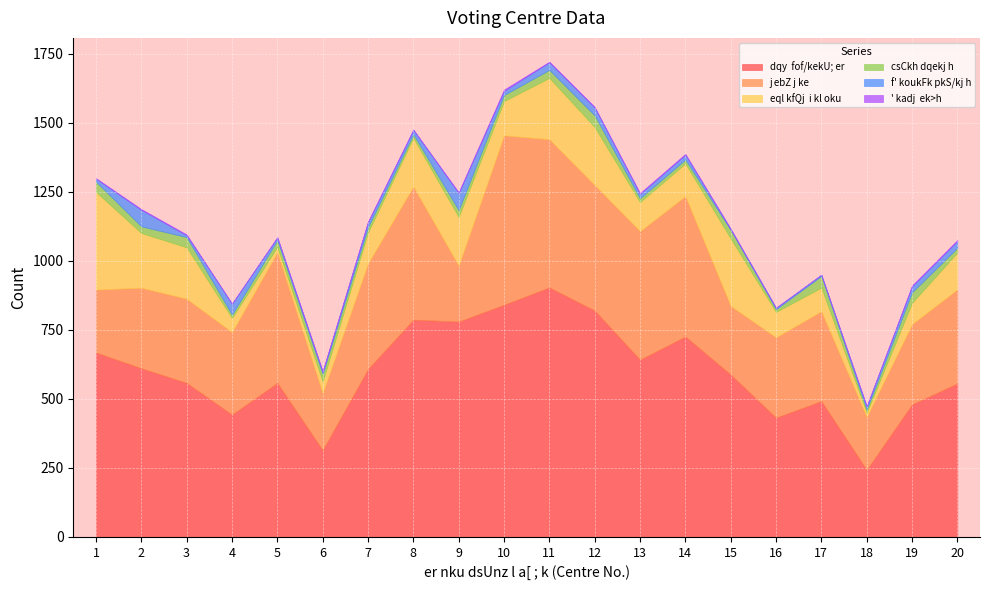

In dqy  fof/kekU; er, how many points are higher than both neighbors (excluding endpoints)?

5